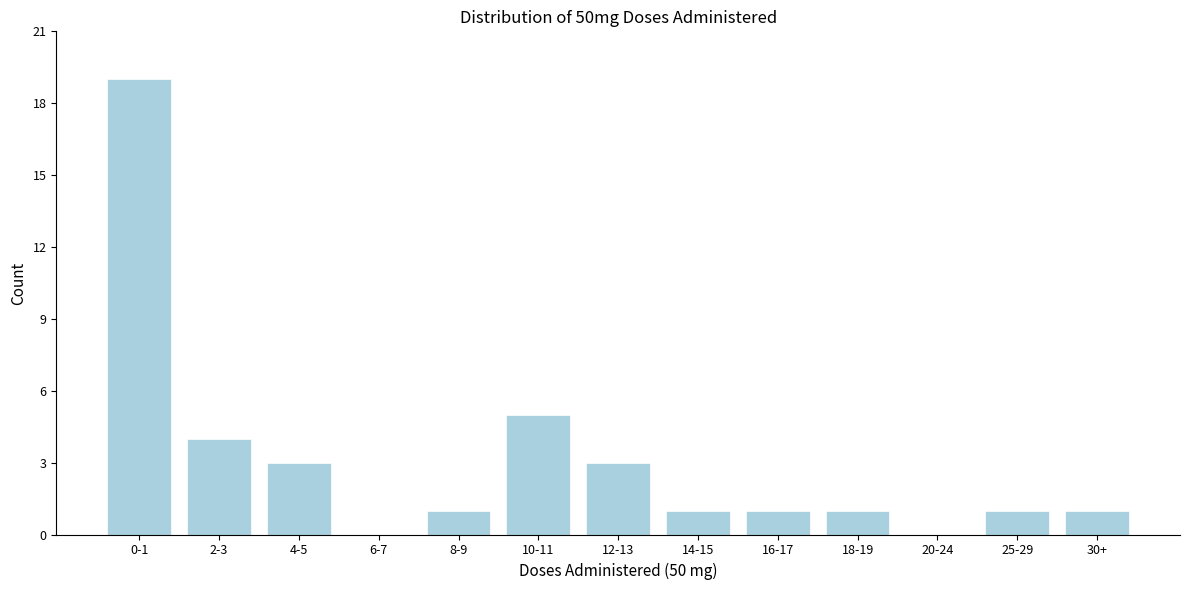

Reading left to right, what are all the values shown in this chart?

0-1=19	2-3=4	4-5=3	6-7=0	8-9=1	10-11=5	12-13=3	14-15=1	16-17=1	18-19=1	20-24=0	25-29=1	30+=1